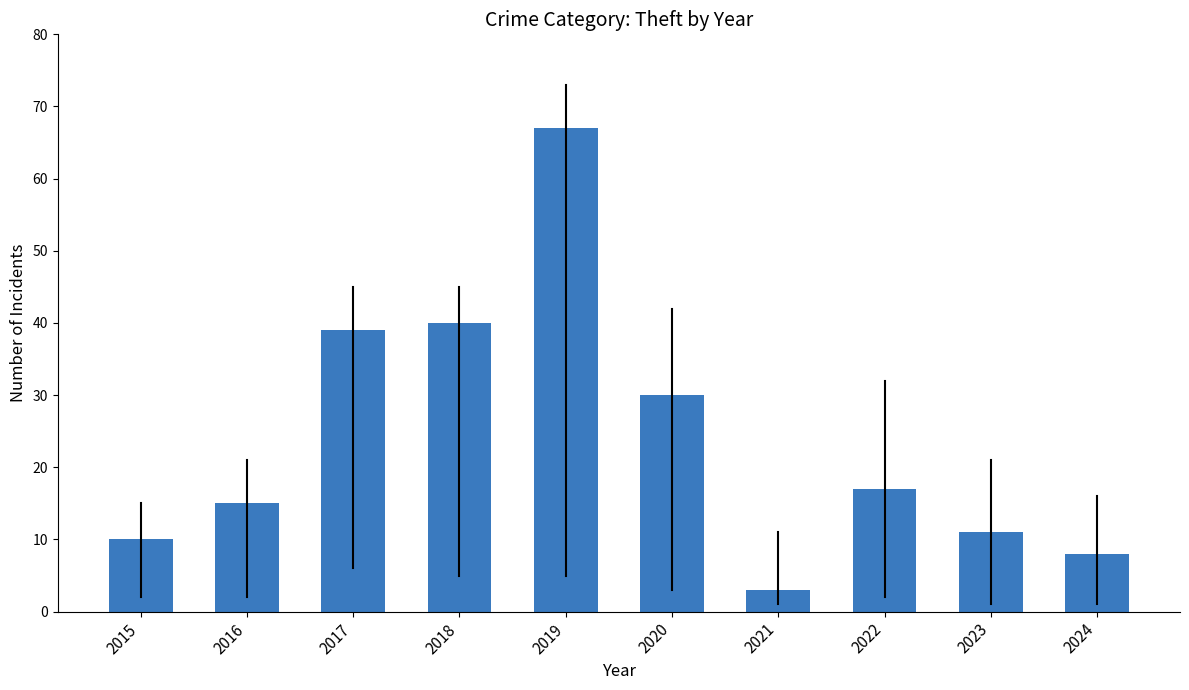

What is the value of the 9th bar from the left?

11